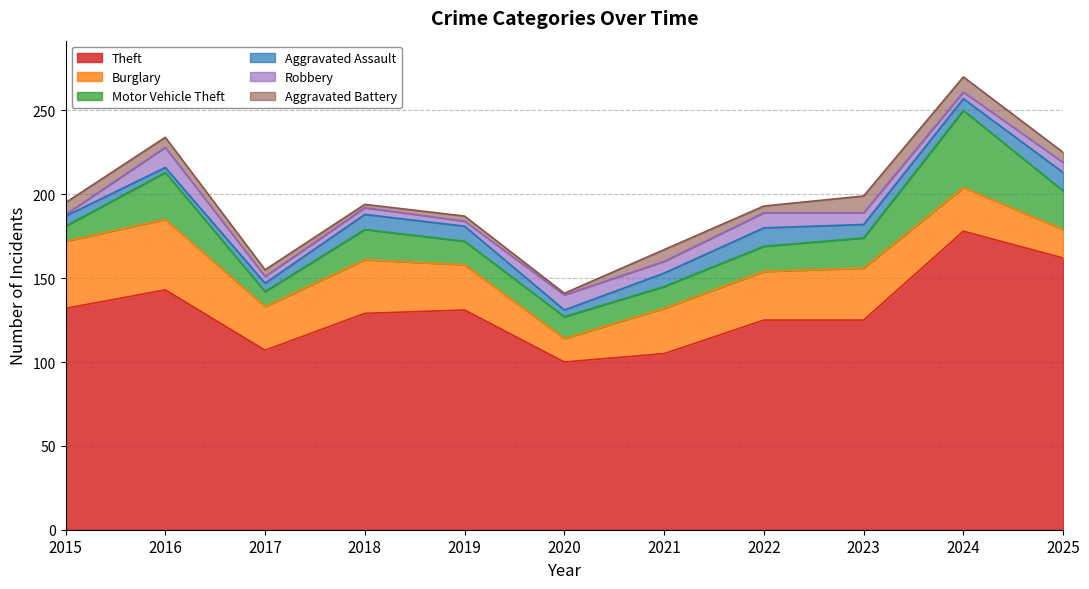

Count the number of categories in the chart.

11